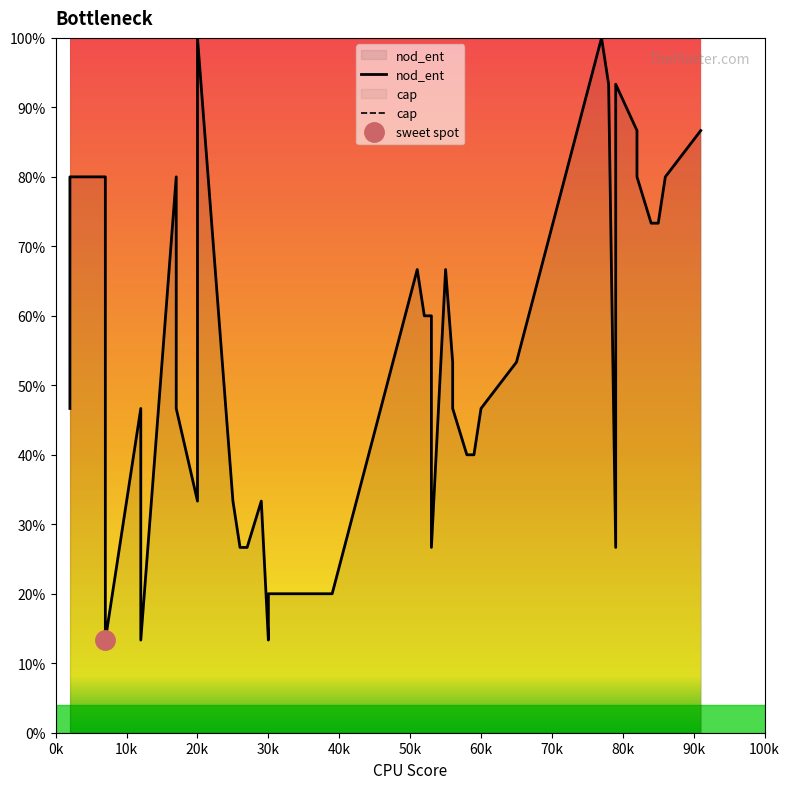

What is the value of the nod_ent point at the 29th from the left?

53.3